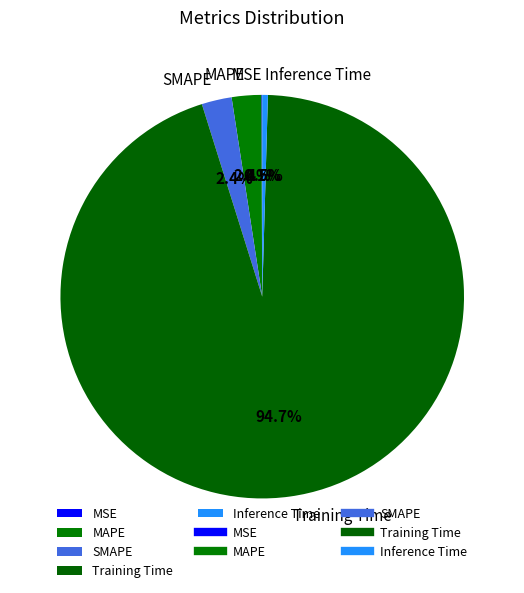

Which has a higher value, Inference Time or SMAPE?

SMAPE